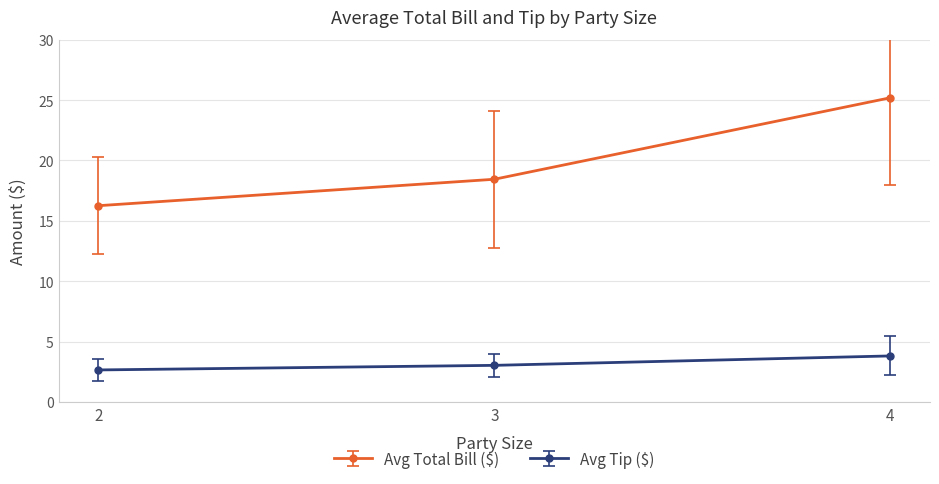

True or false: Avg Total Bill ($) has a value of 15.4 at 4.

False